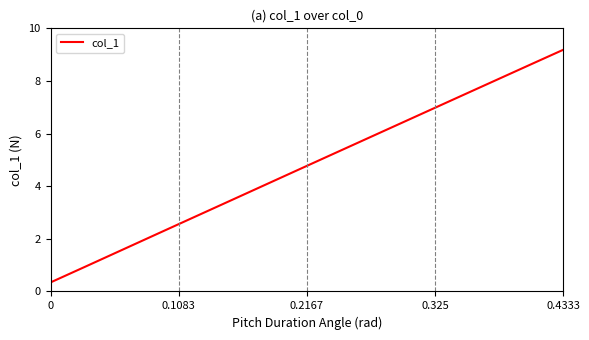

What is the smallest value displayed?

0.3